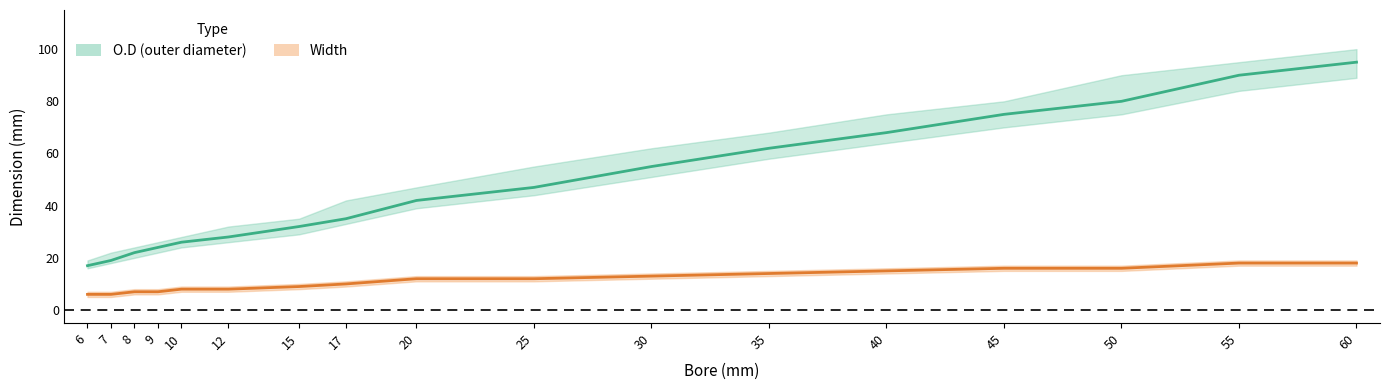

True or false: Width center has more than 1 points higher than both neighbors.

False